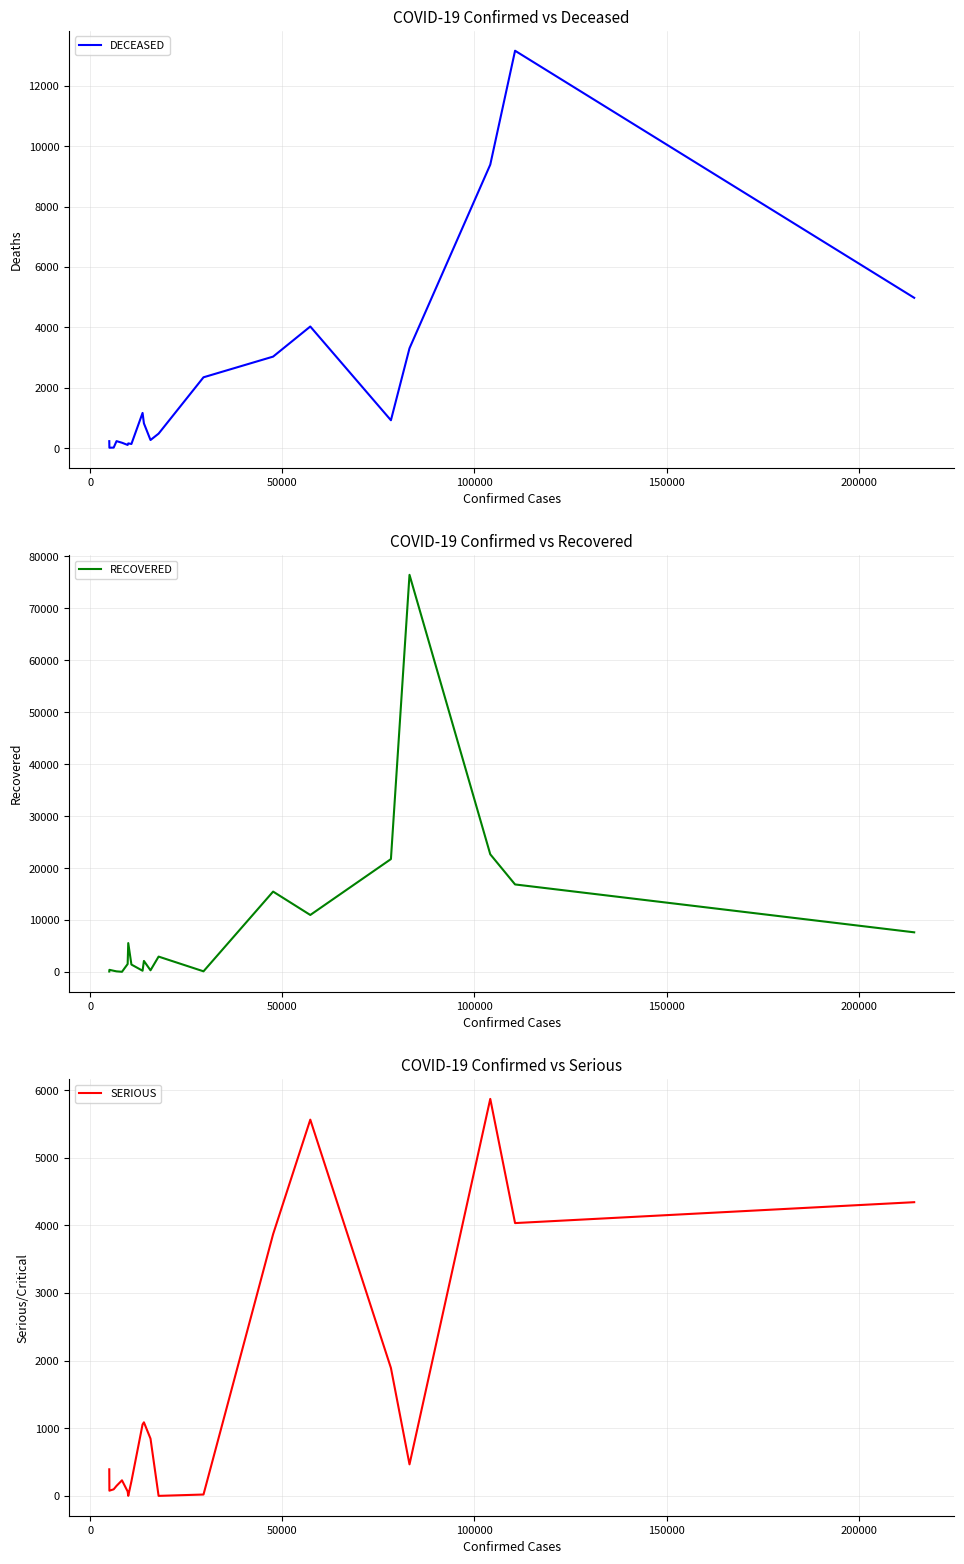

What is the average value of the RECOVERED series?

9351